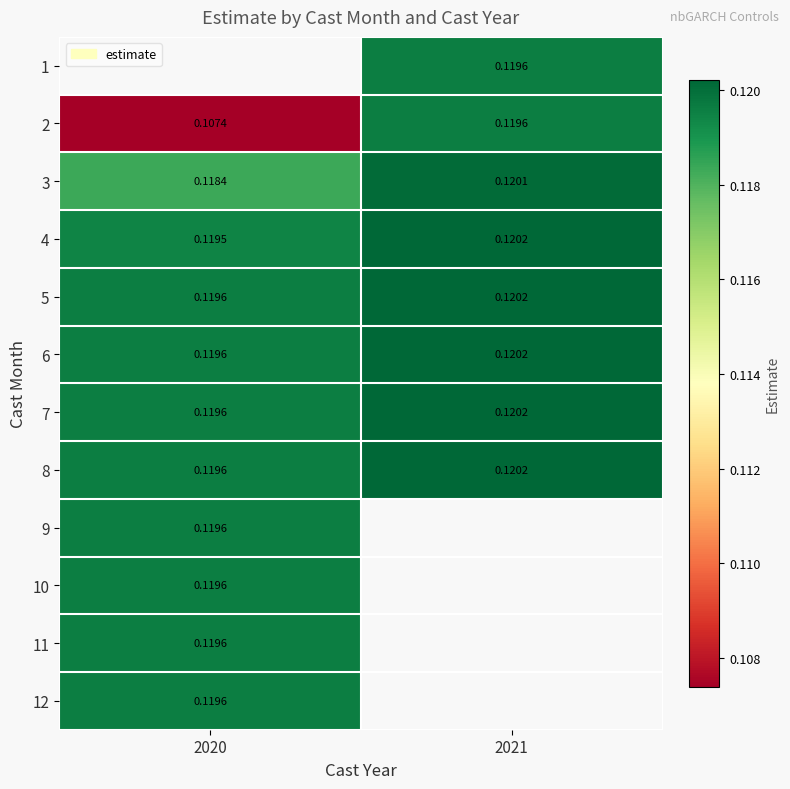

List the labels in order of 8 value, smallest first.

2020, 2021